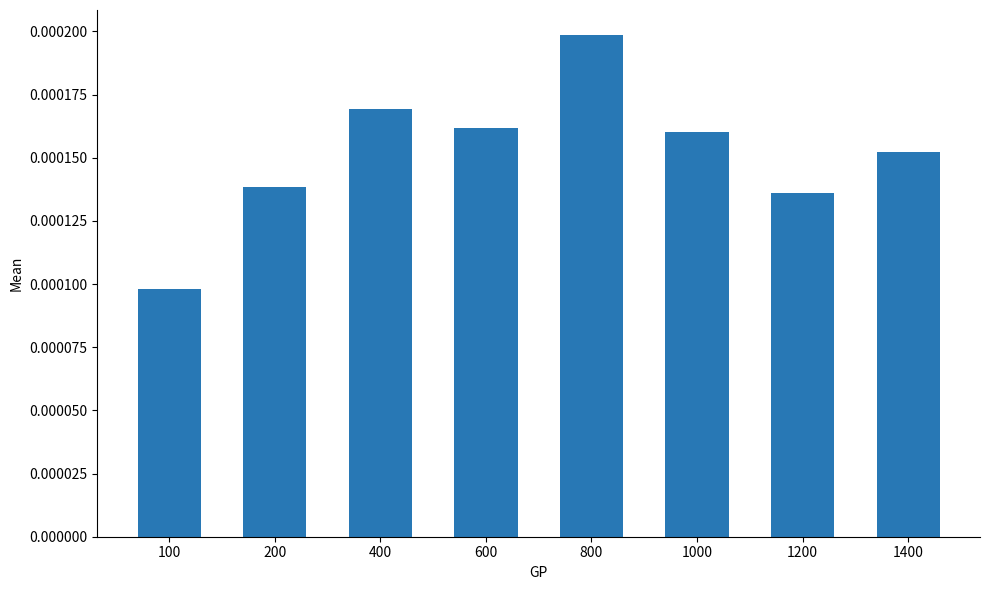

At which label is the value closest to 0?

100